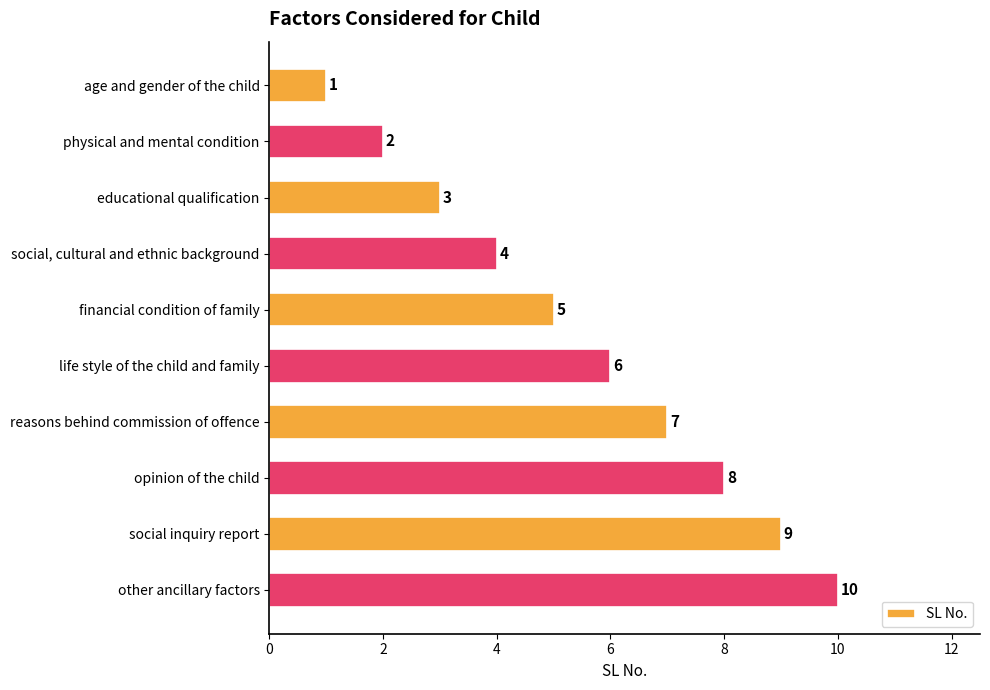

True or false: the data shows 1 at physical and mental condition.

False